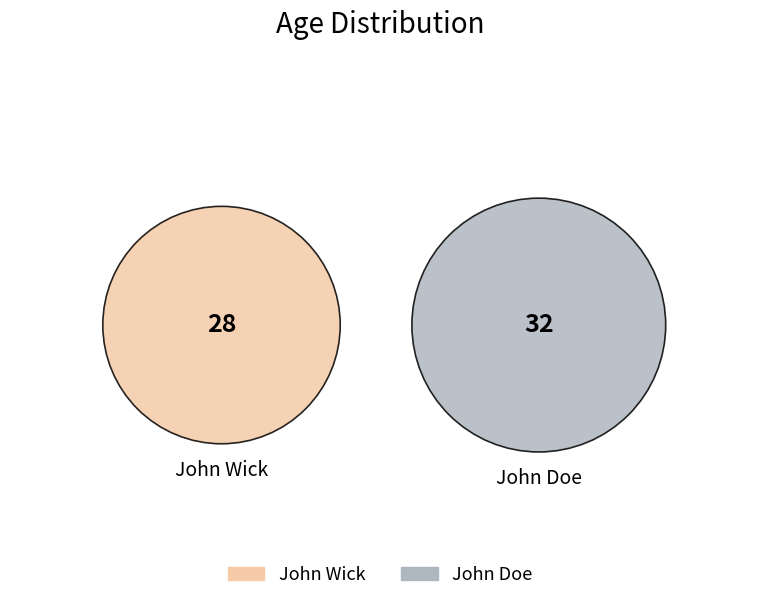

What portion of the pie excludes John Wick?

53.3%